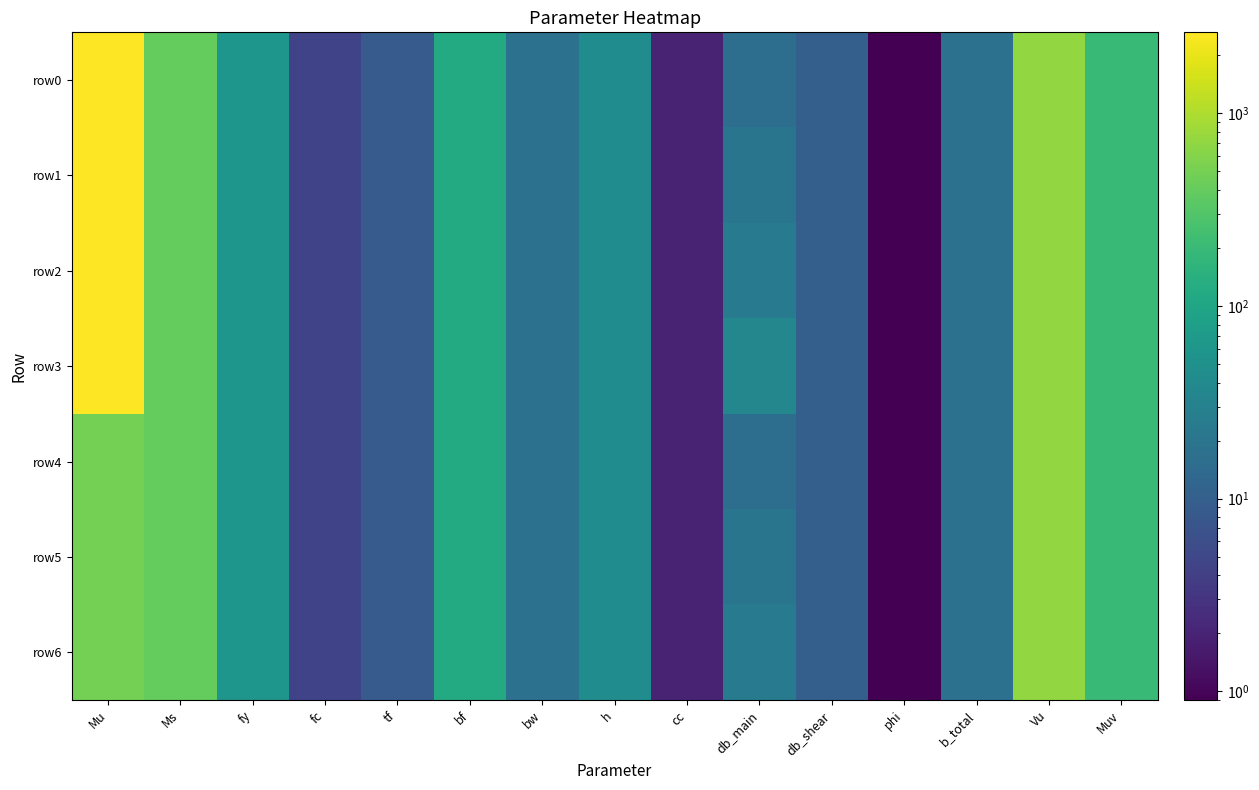

Which series changed the most between Mu and Vu?

row0